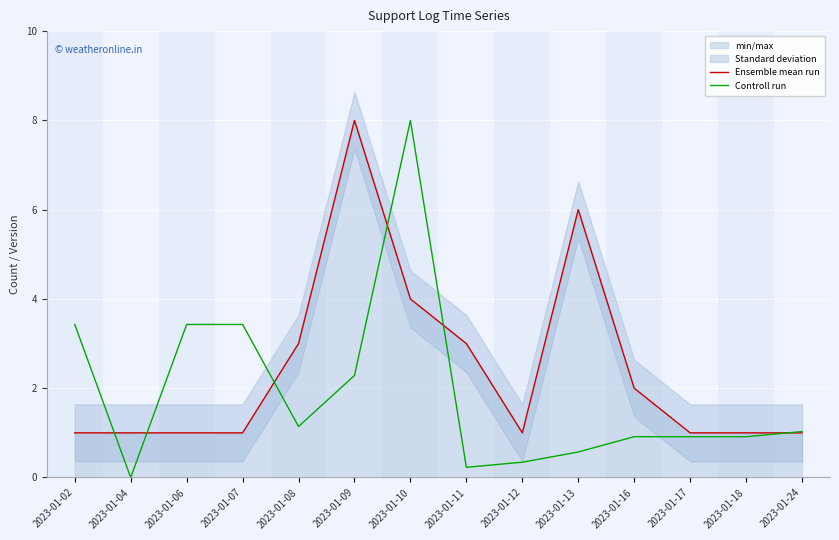

Which series has the widest spread of values?

Controll run